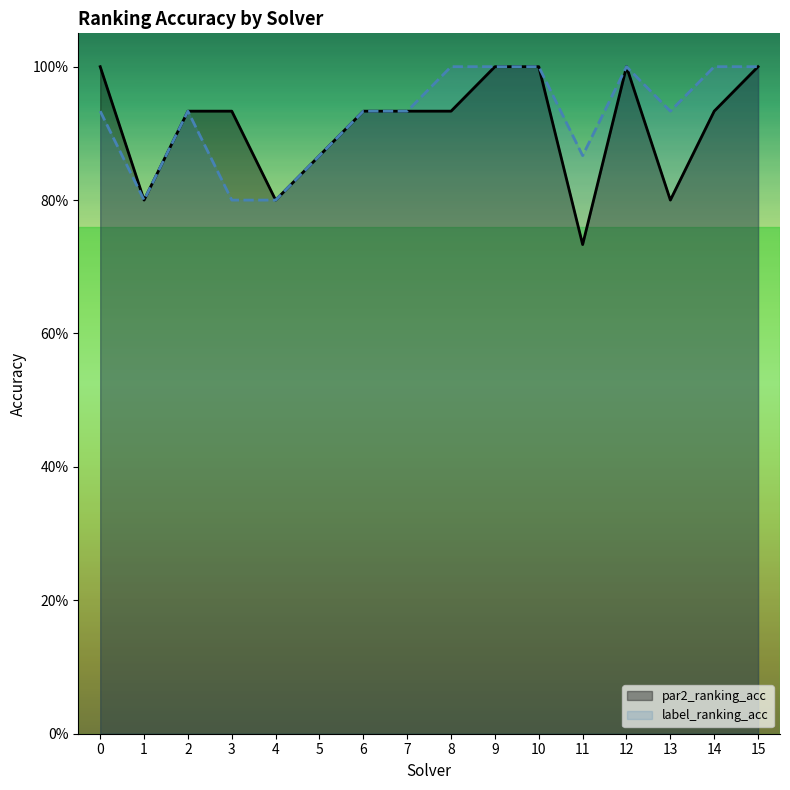

True or false: label_ranking_acc has a value of 1.5 at 9.

False